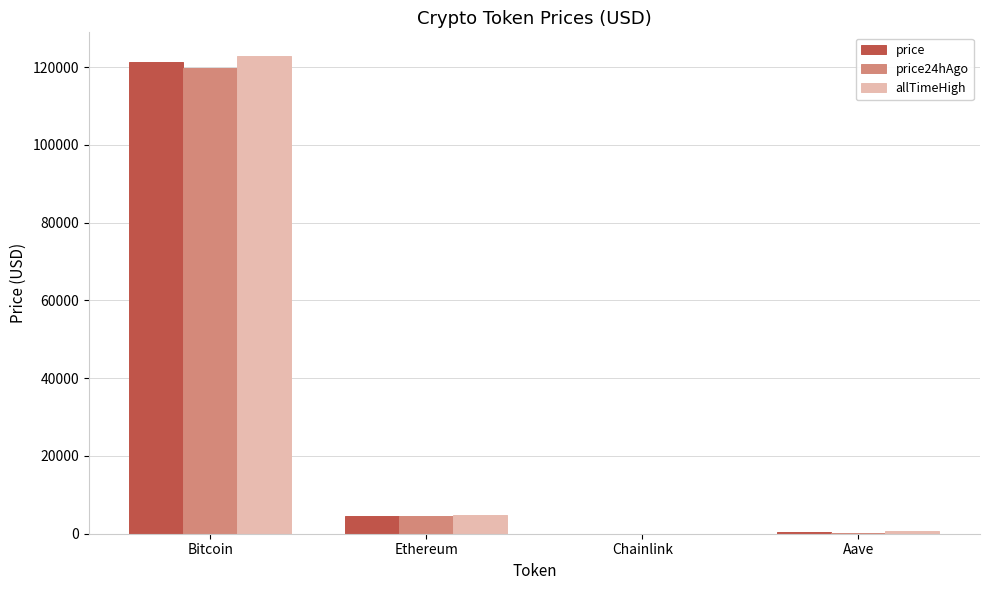

Which series has the widest spread of values?

allTimeHigh